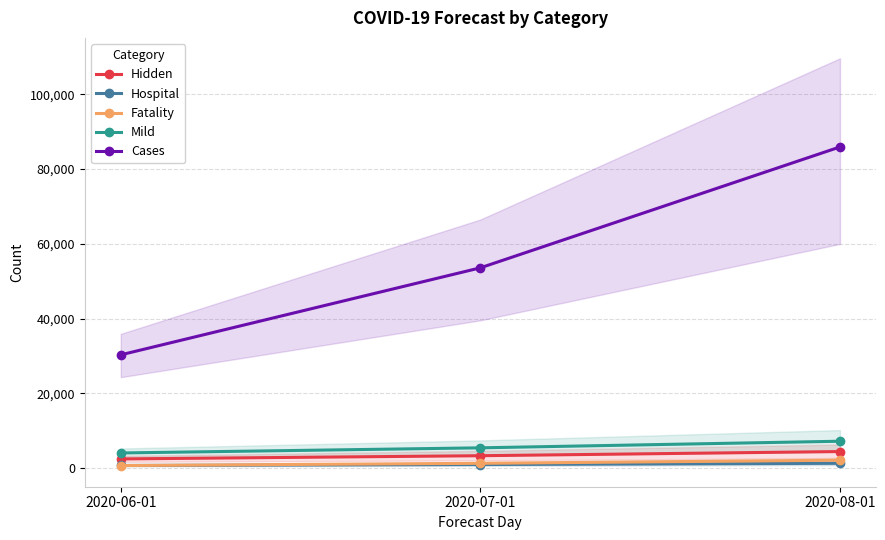

Which has a higher value, 2020-08-01 or 2020-06-01?

2020-08-01